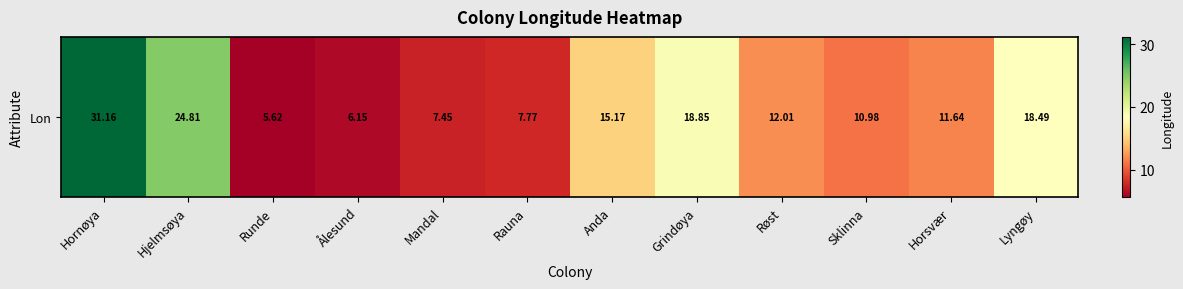

What is the change in value from Hjelmsøya to Ålesund?

-18.7